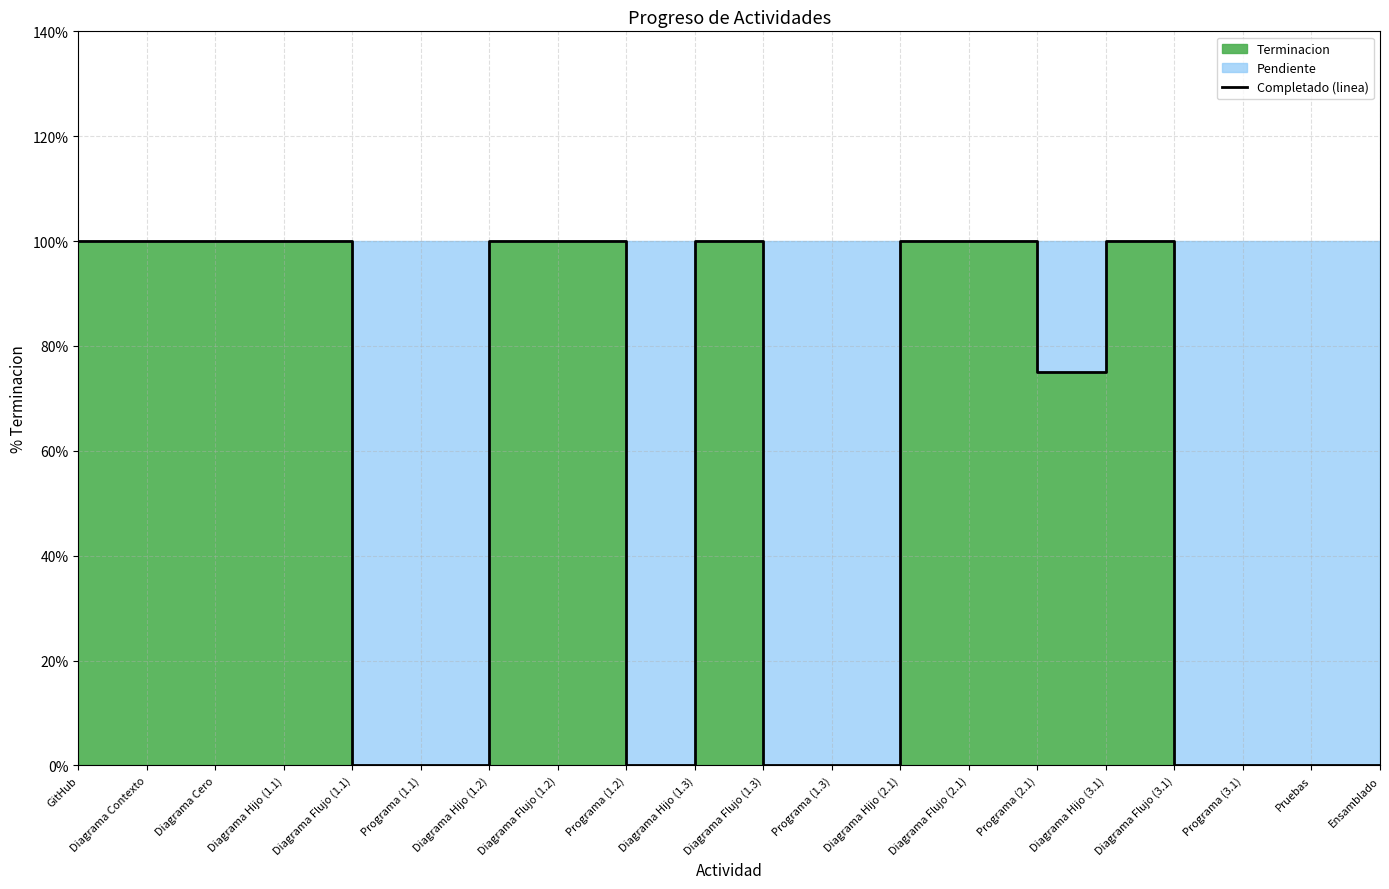

List the labels in order of value, largest first.

GitHub, Diagrama Contexto, Diagrama Cero, Diagrama Hijo (1.1), Diagrama Hijo (1.2), Diagrama Flujo (1.2), Diagrama Hijo (1.3), Diagrama Hijo (2.1), Diagrama Flujo (2.1), Diagrama Hijo (3.1), Programa (2.1), Diagrama Flujo (1.1), Programa (1.1), Programa (1.2), Diagrama Flujo (1.3), Programa (1.3), Diagrama Flujo (3.1), Programa (3.1), Pruebas, Ensamblado